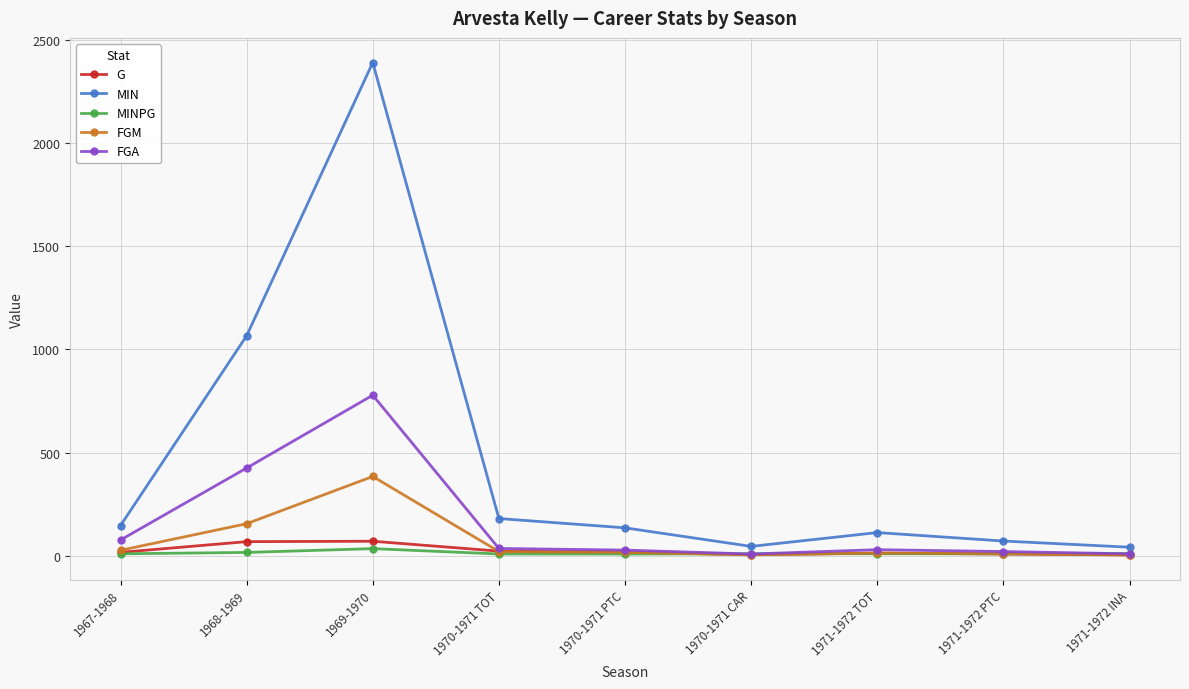

Which series has the largest total across all categories?

MIN